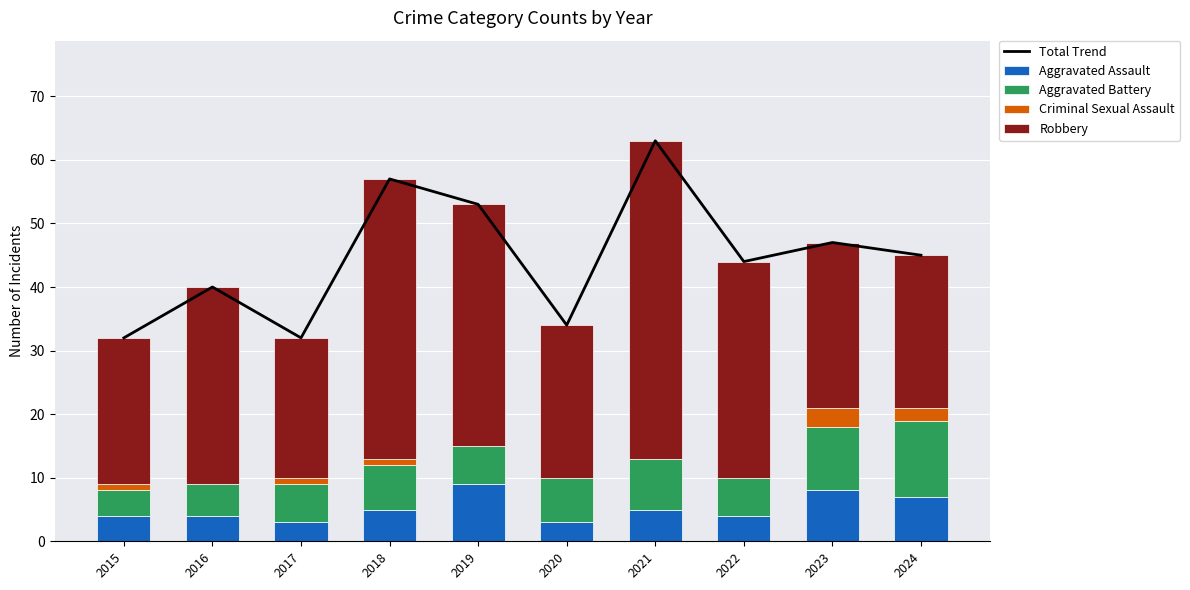

The Aggravated Assault series shows 2 at 2024. True or false?

False